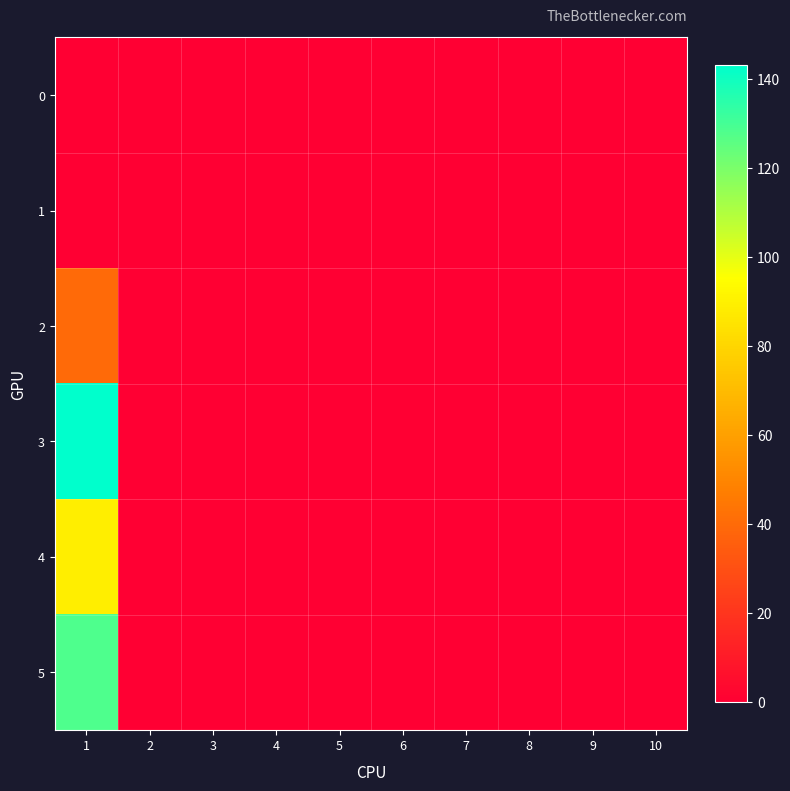

How many distinct data groups are displayed?

6